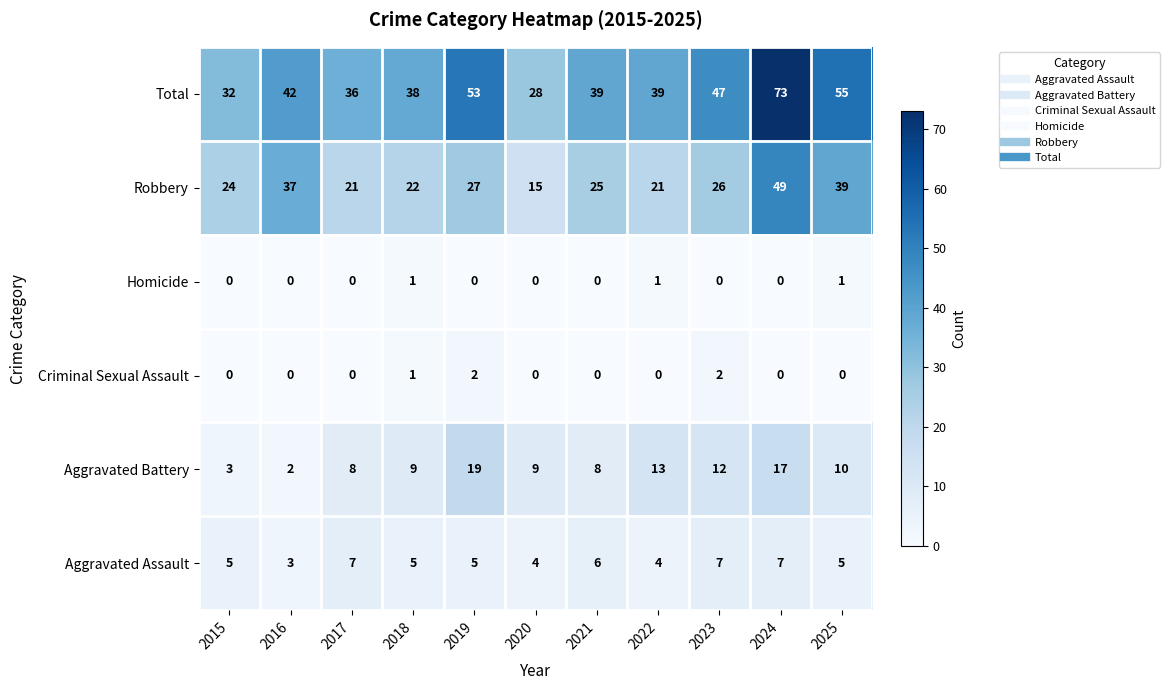

How many distinct data groups are displayed?

6